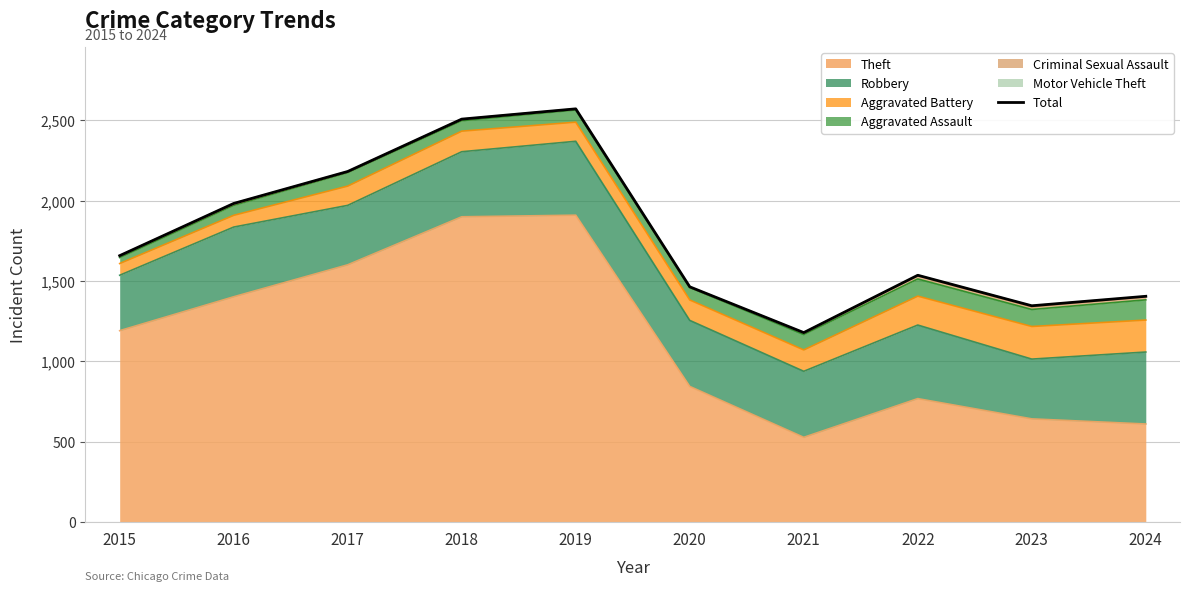

What is the ratio of the value at 2016 to the value at 2019?

0.8